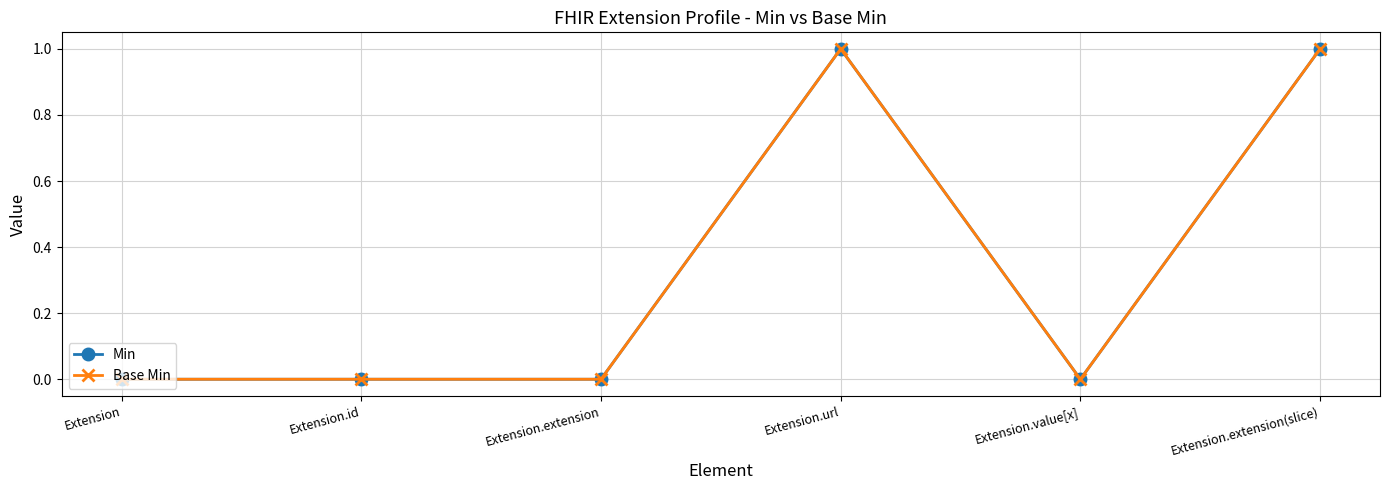

Is this an area chart (filled region under the line)?

No